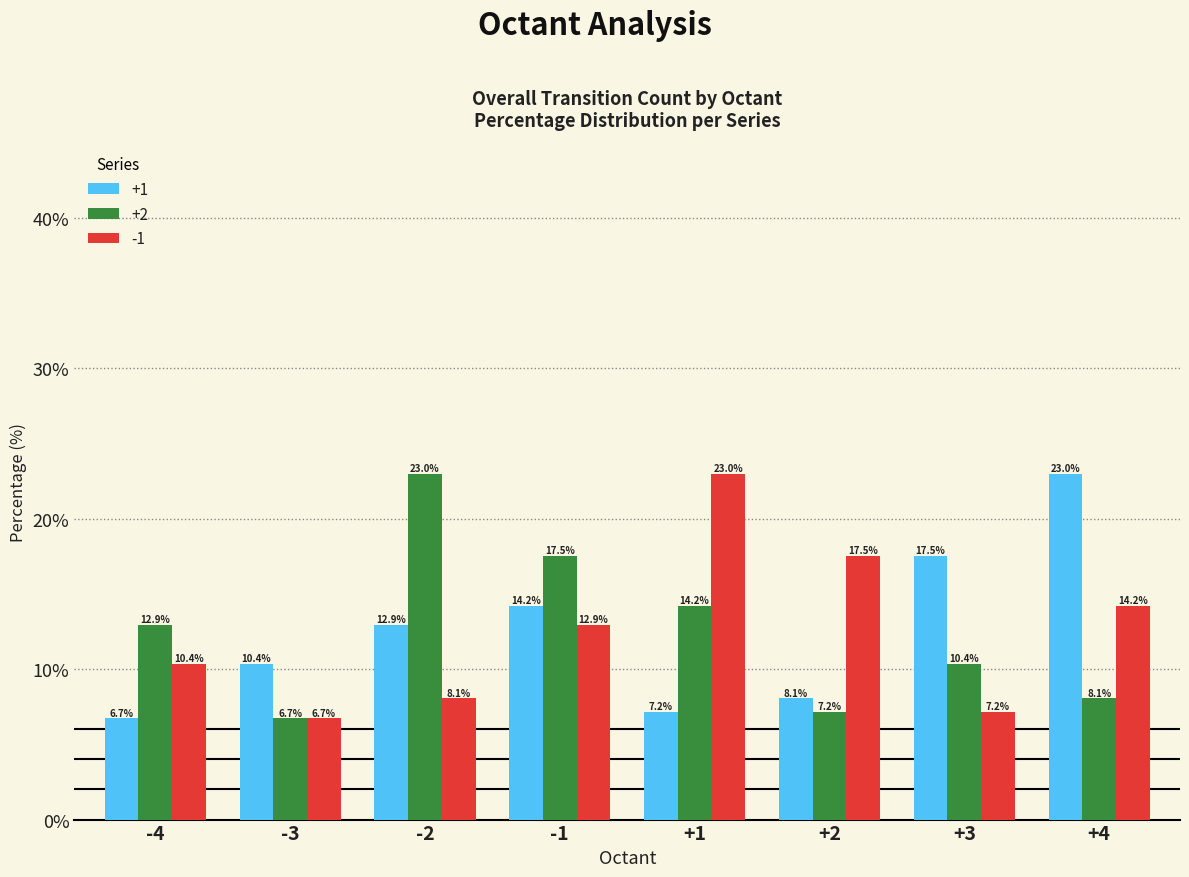

How many groups of bars are there?

8